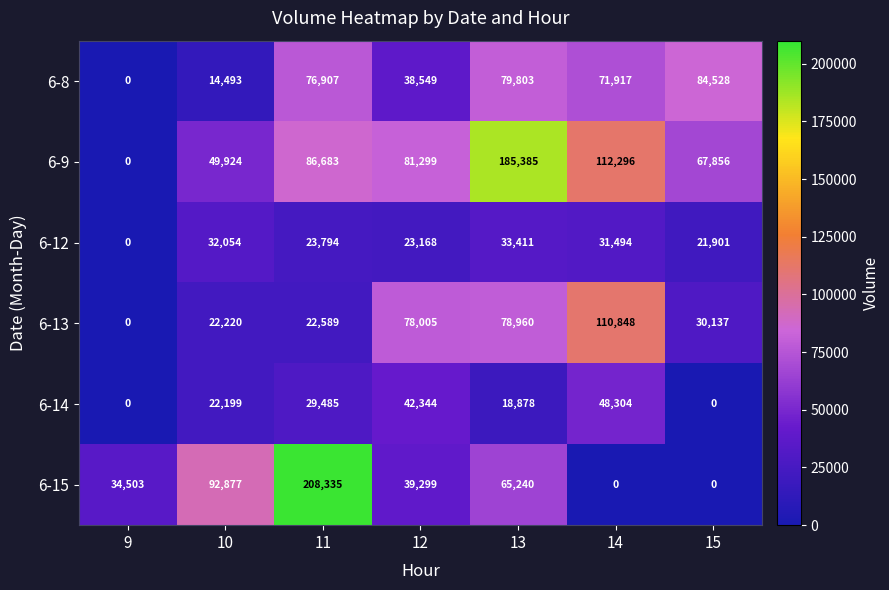

What is the total value across all series at 11?

447793